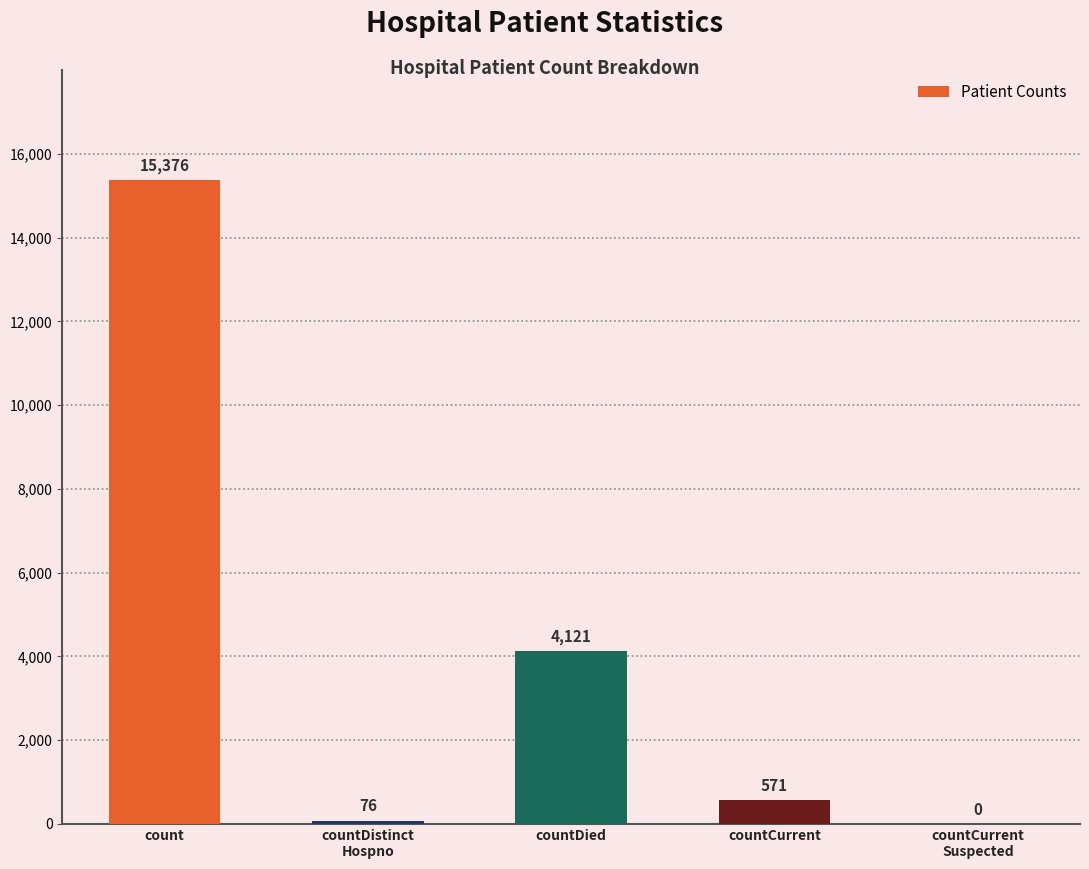

Reading left to right, list all the values displayed in this chart.

count=15376	countDistinct
Hospno=76	countDied=4121	countCurrent=571	countCurrent
Suspected=0